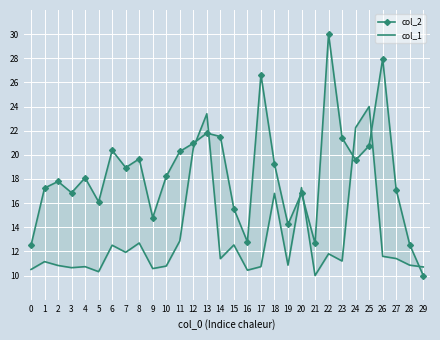

What are all the series names shown in the legend?

col_2, col_1